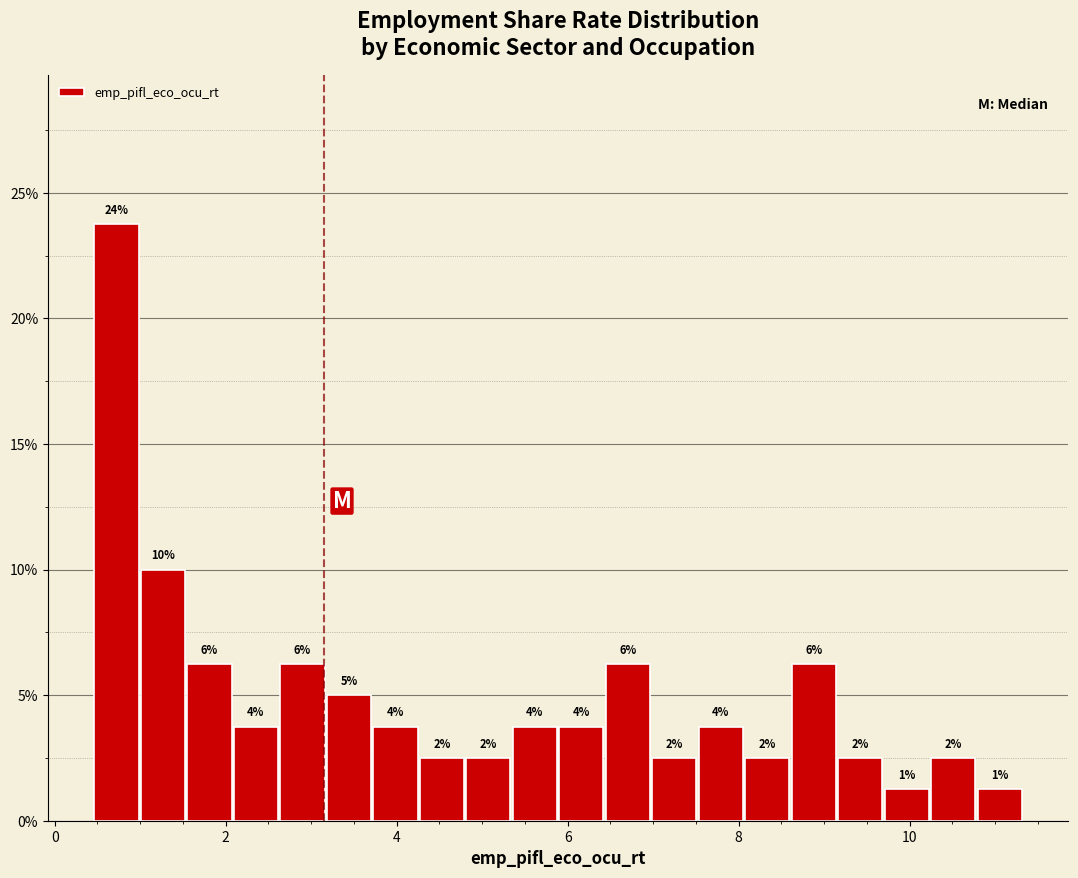

Around what value on the x-axis is the tallest bar? Give the approximate position of its centre, as read against the axis.

0.8